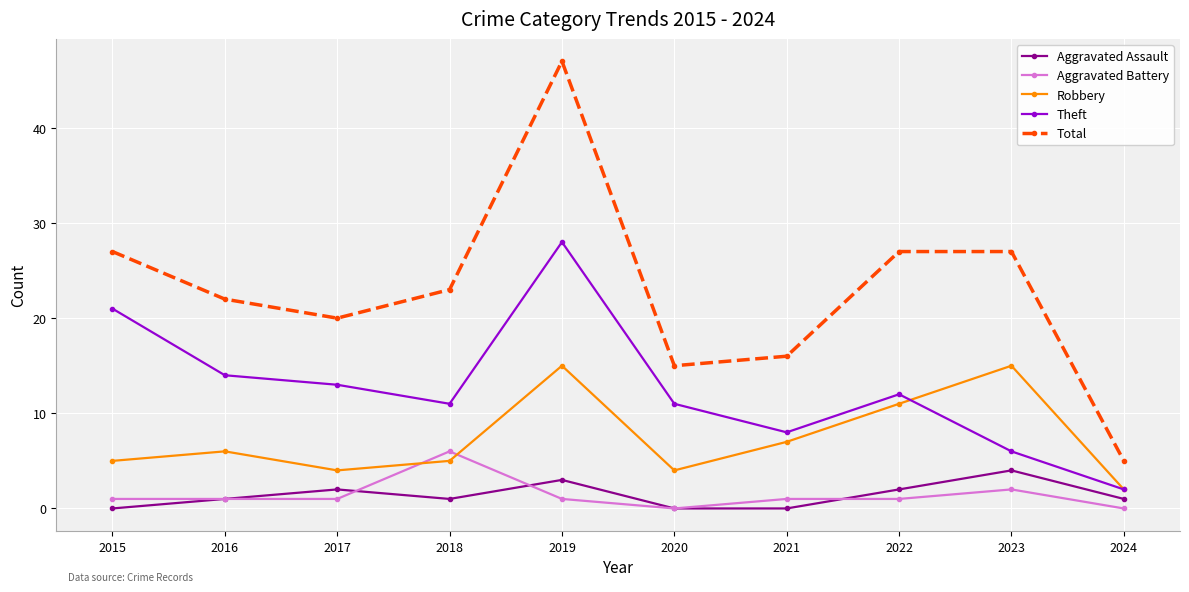

In Total, how many points are lower than both neighbors (excluding endpoints)?

2